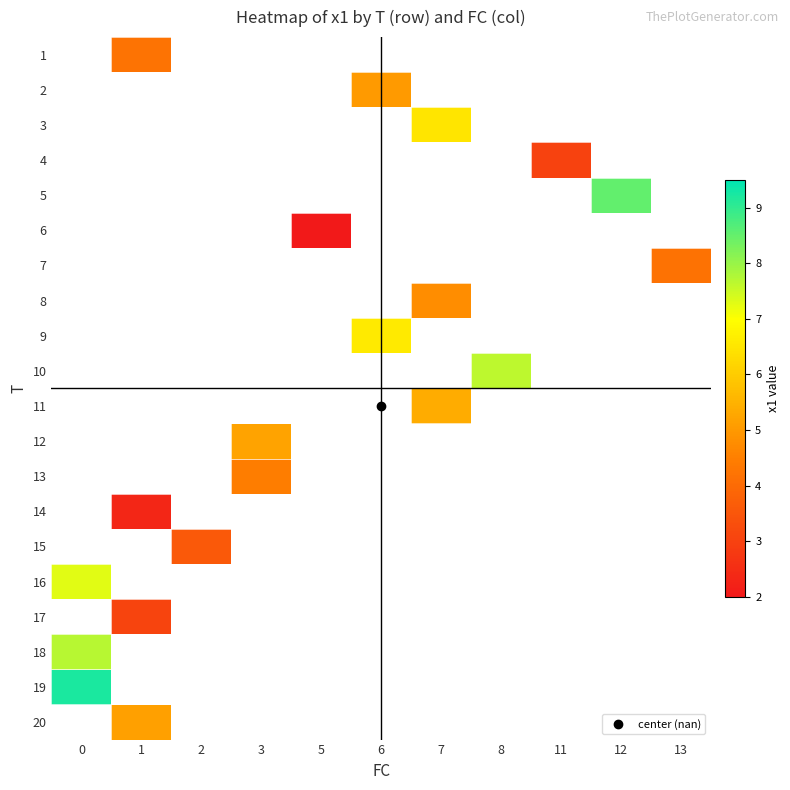

How many distinct data groups are displayed?

20